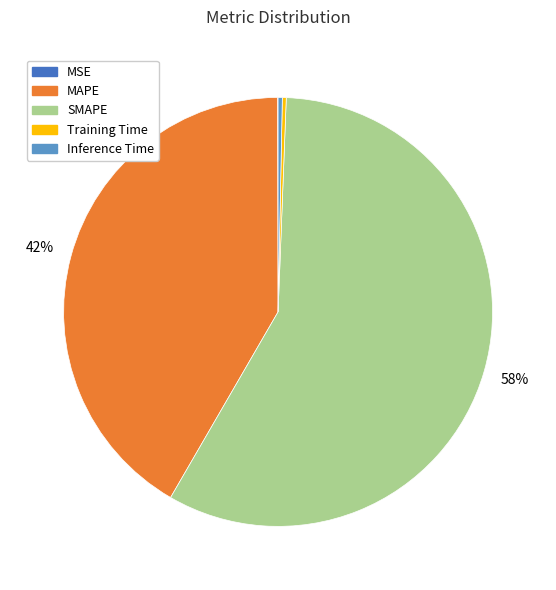

Is it true that SMAPE is 58% of the pie?

True